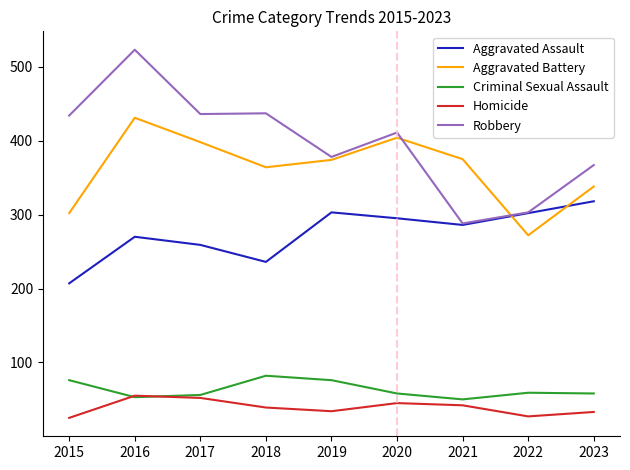

What is the total value across all series at 2017?

1201